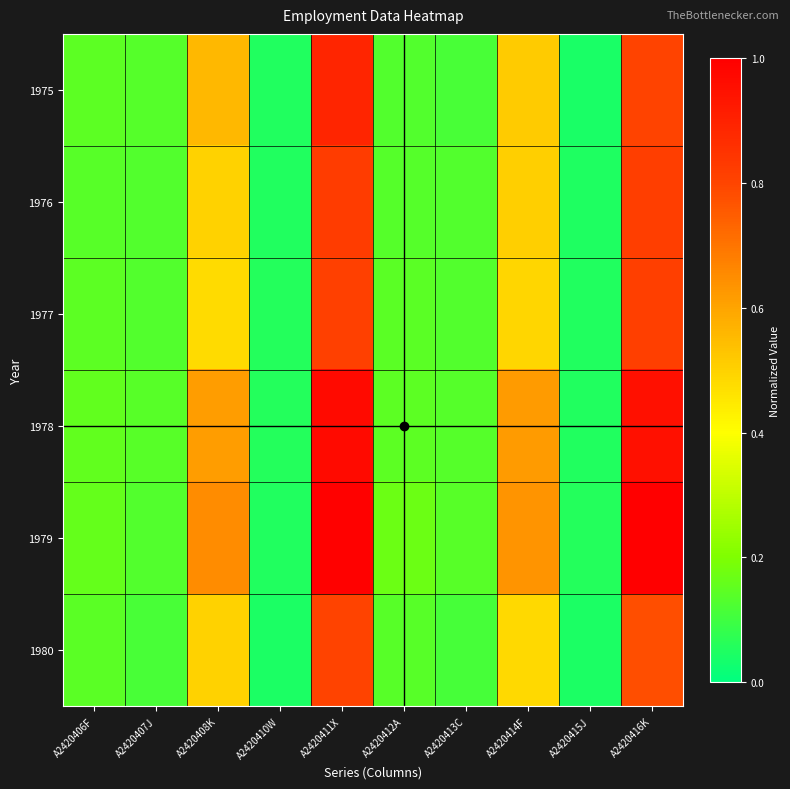

Which series changed the most between A2420408K and A2420411X?

1978